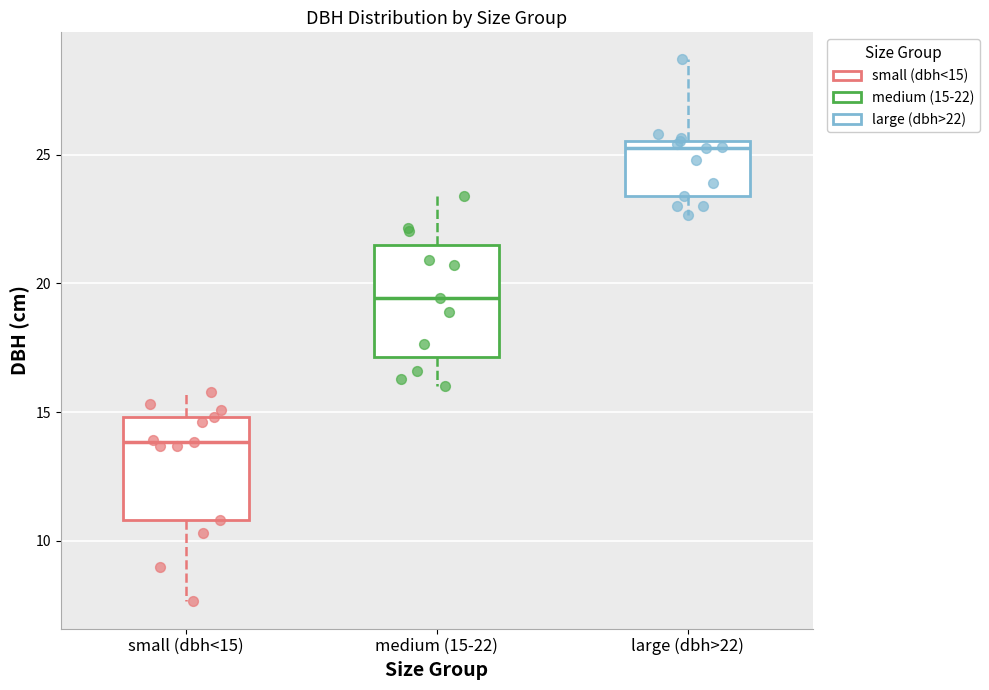

Reading left to right, read every box against the y-axis: the position of its median line, the range the box covers, and the ends of its whiskers. The values are not printed on the chart, so give them approximately, as read against the axis.

small (dbh<15): median 14.0, box 11.0 to 15.0, whiskers 7.5 to 16.0
medium (15-22): median 19.5, box 17.0 to 21.5, whiskers 16.0 to 23.5
large (dbh>22): median 25.5 (just below the box's upper edge), box 23.5 to 25.5, whiskers 22.5 to 28.5